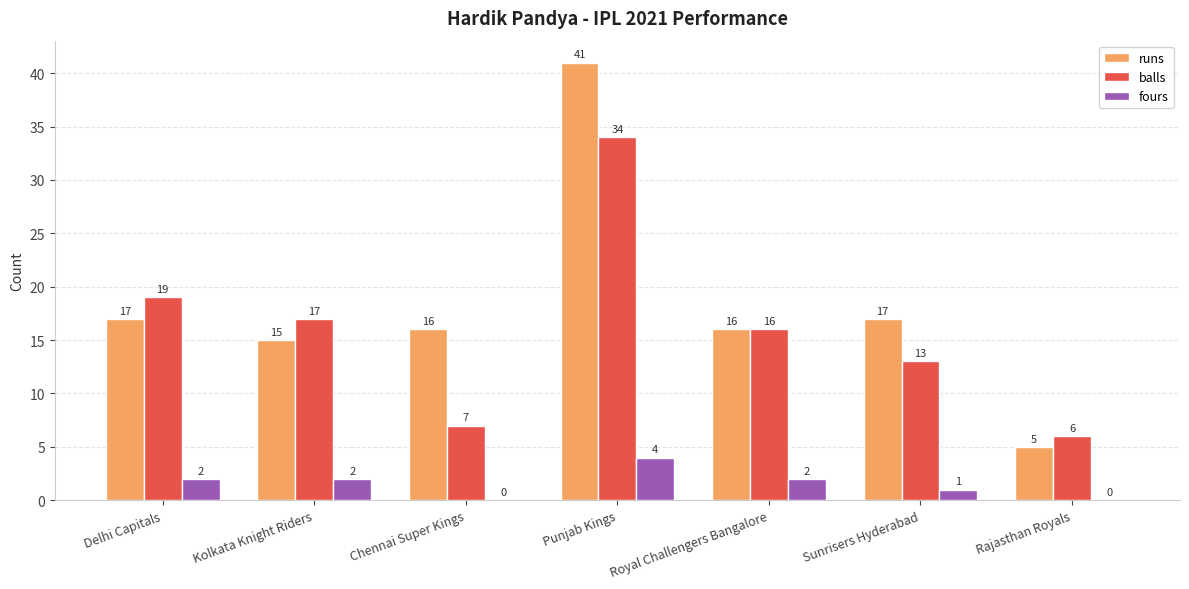

The value of runs at Kolkata Knight Riders is 15. True or false?

True